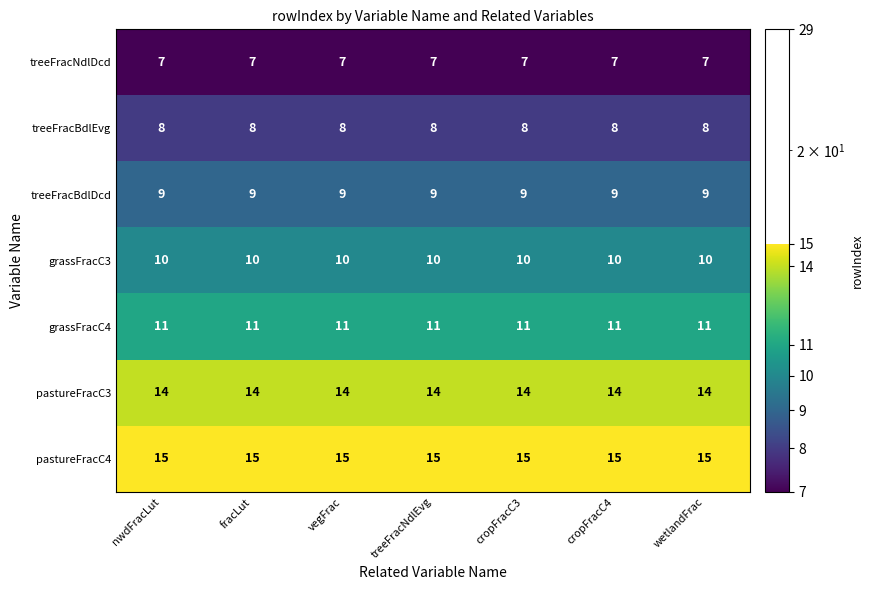

True or false: pastureFracC3 has a value of 23 at cropFracC3.

False